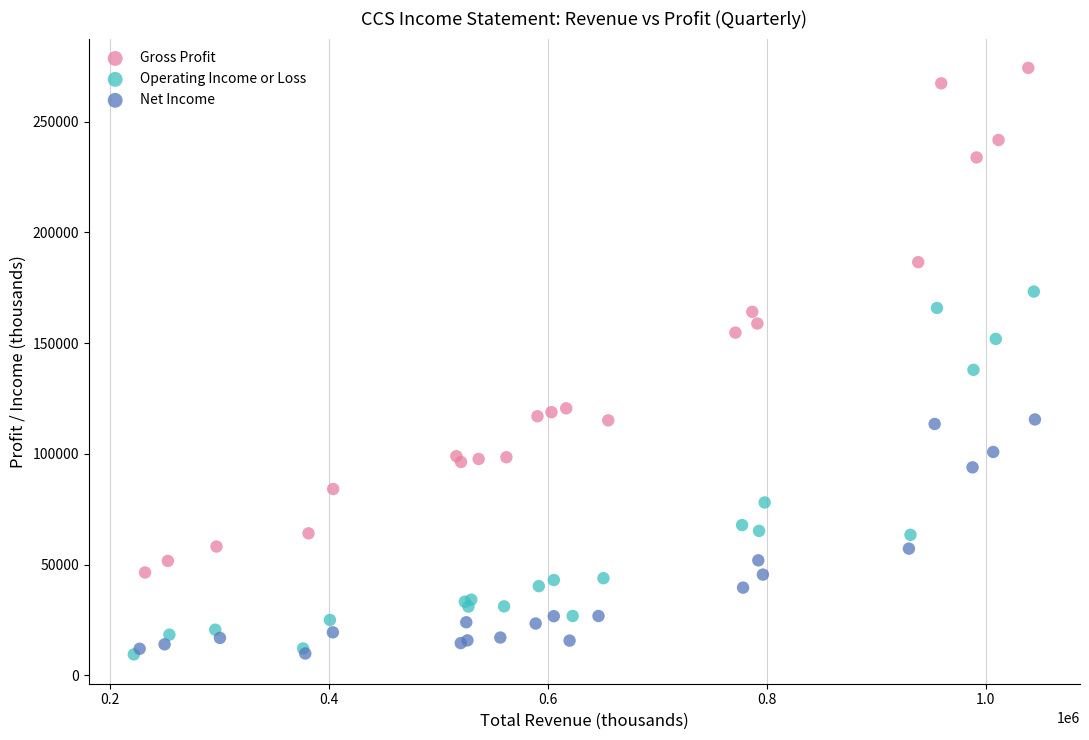

Which series has the largest Y range (max minus min)?

Gross Profit